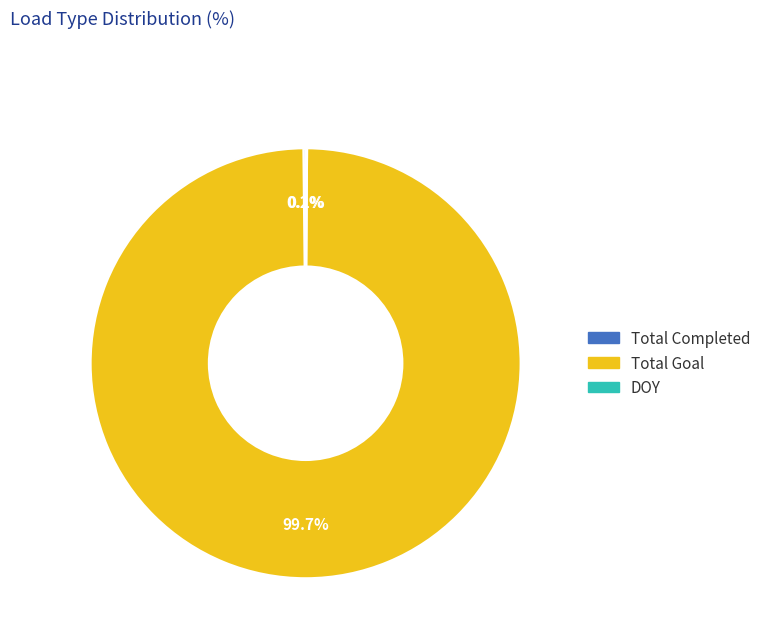

What is the majority slice?

Total Goal